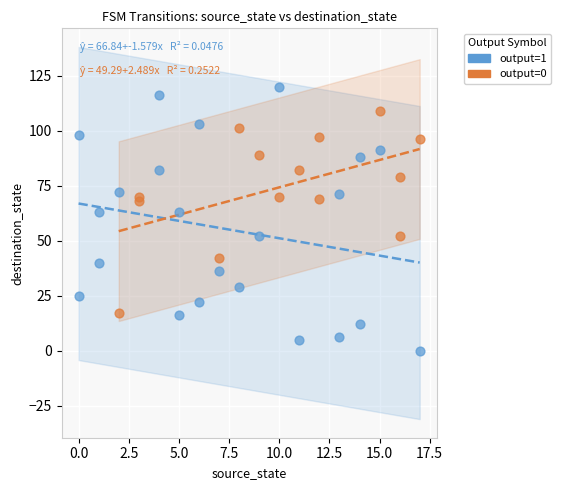

Which series reaches the minimum Y coordinate?

output=1